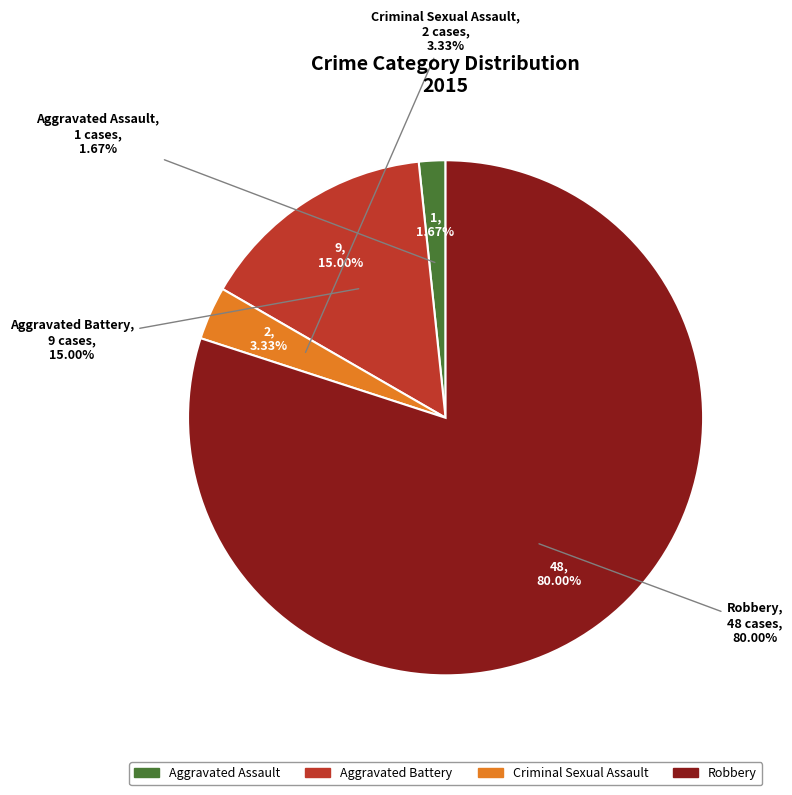

Combined, do Robbery and Aggravated Assault account for over 50%?

Yes